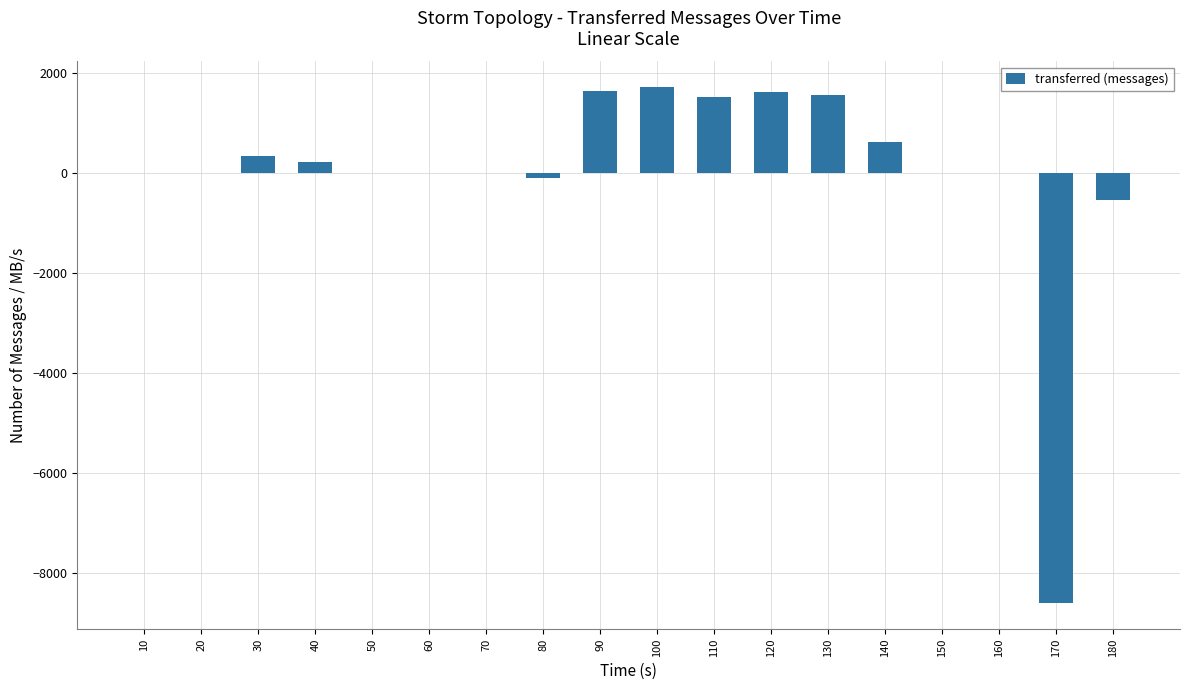

How many data points does each series have?

18